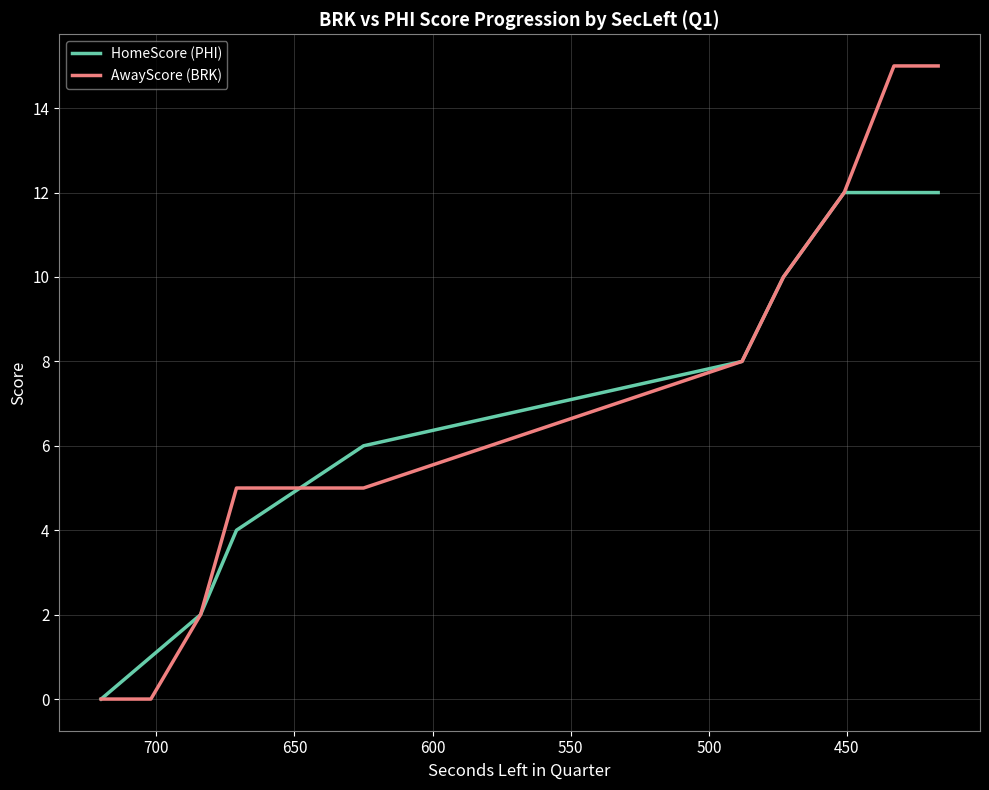

Rank the series by their average value, from highest to lowest.

AwayScore (BRK), HomeScore (PHI)